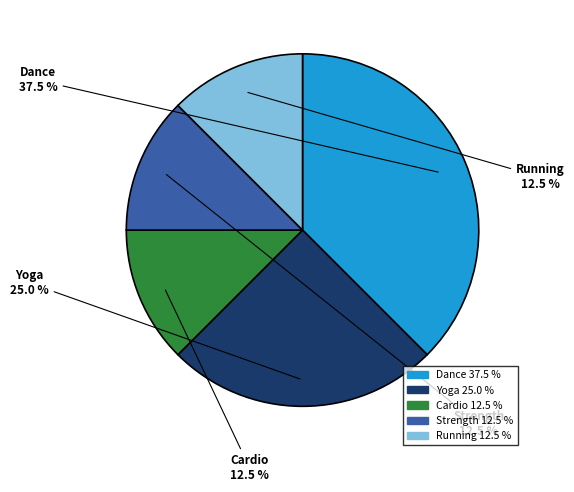

True or false: Yoga accounts for 25% of the total.

True